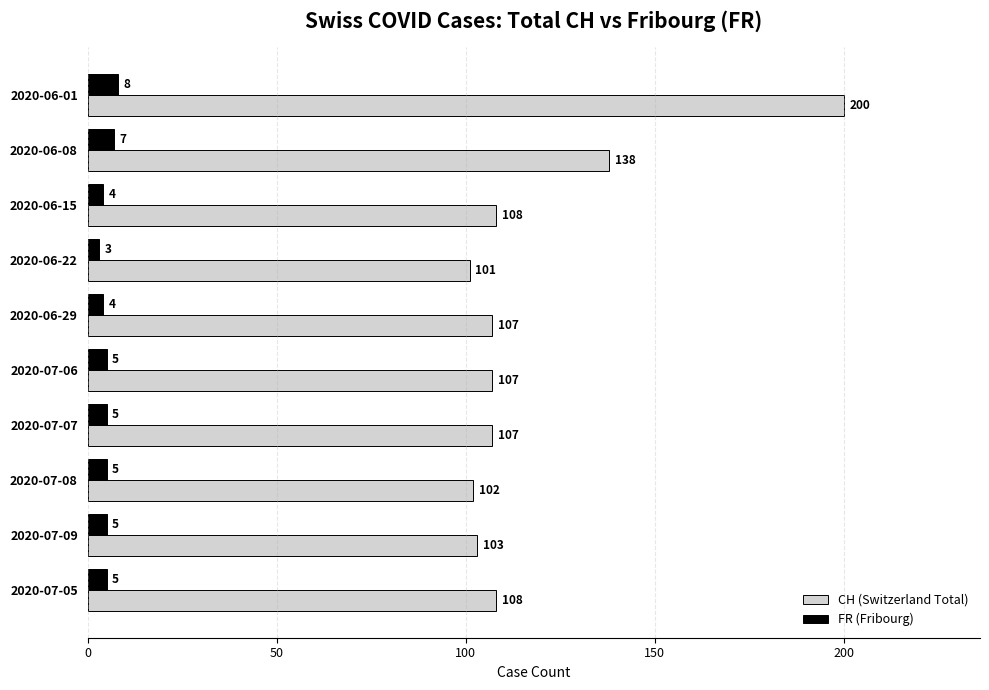

Which category has the lowest value in the FR (Fribourg) series?

2020-06-22